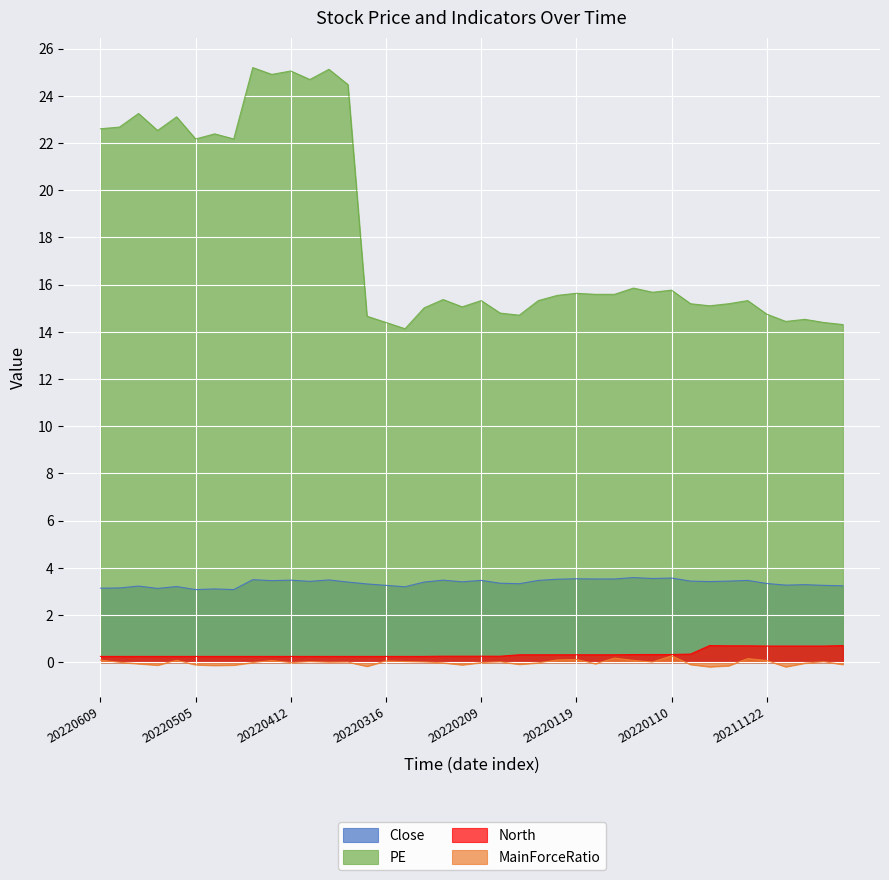

Rank the series at 20220120 from lowest to highest value.

MainForceRatio, North, Close, PE